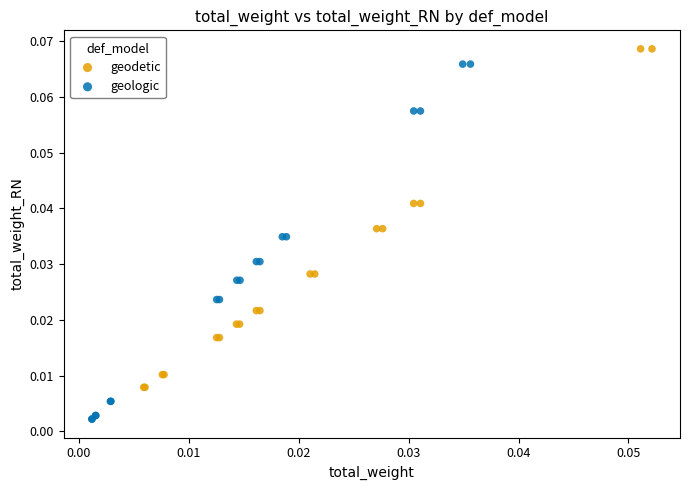

What are all the series names shown in the legend?

geodetic, geologic